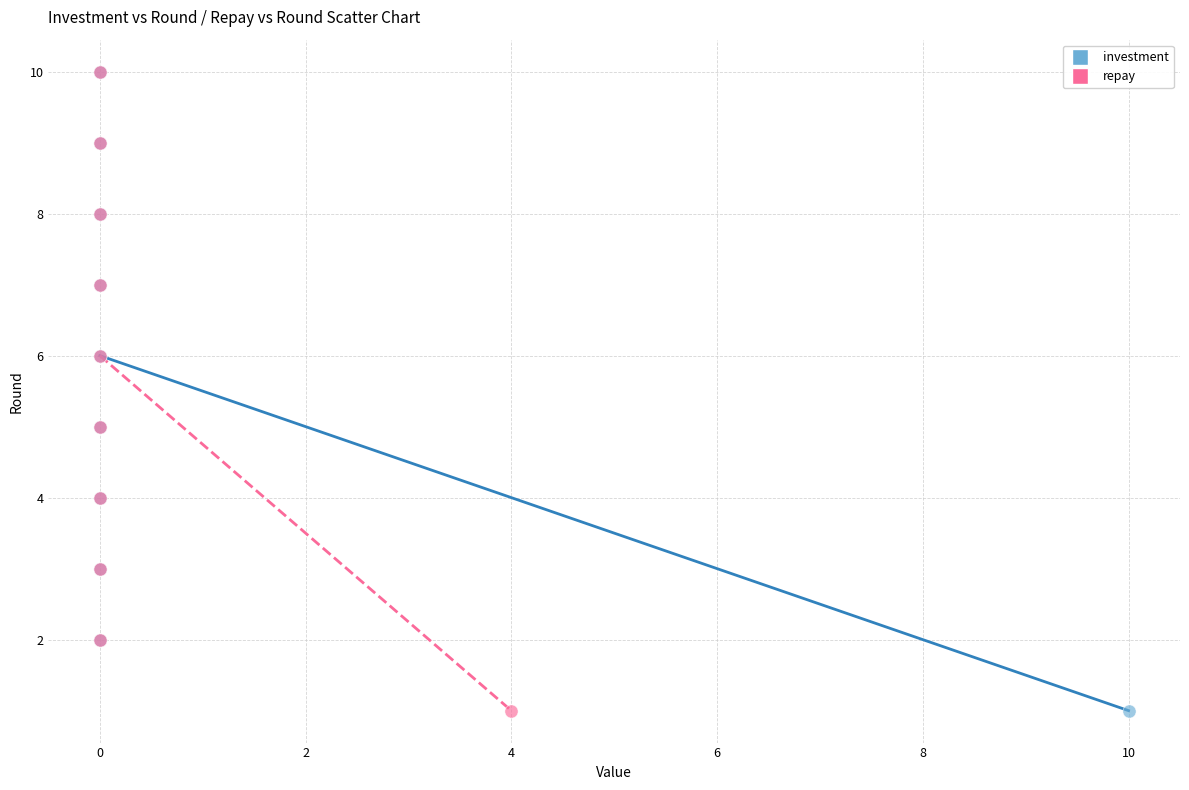

What are all the series names shown in the legend?

investment, repay